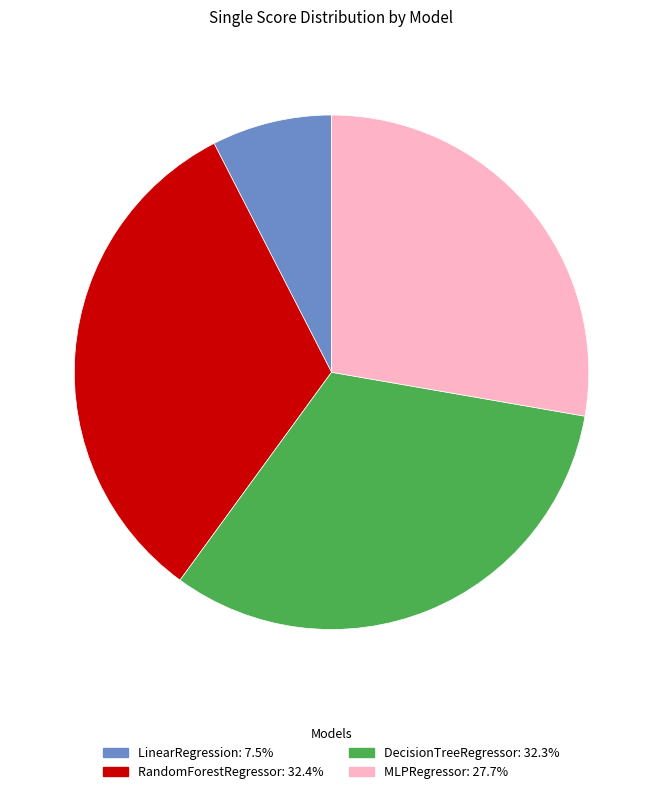

Combined, do RandomForestRegressor and DecisionTreeRegressor account for over 50%?

Yes